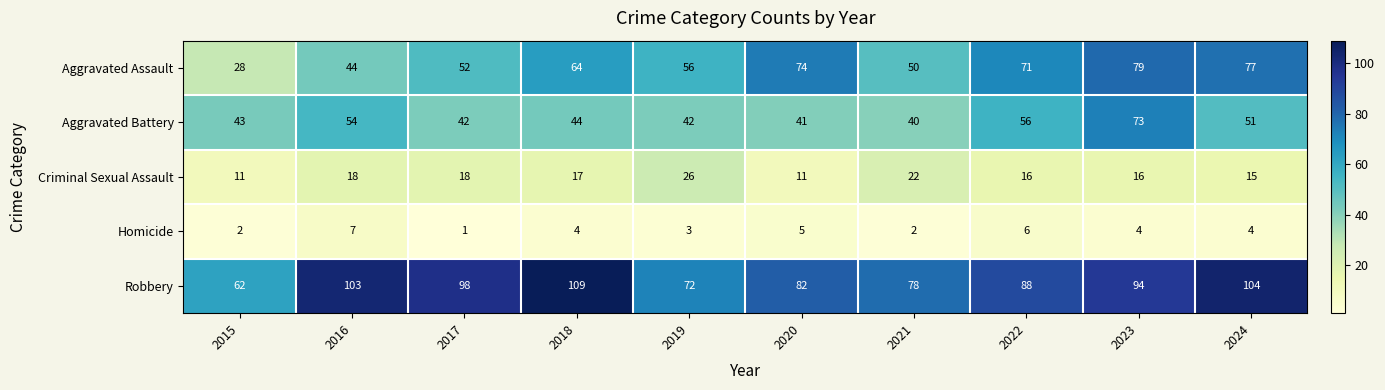

Is it true that Criminal Sexual Assault equals 17 at 2018?

True